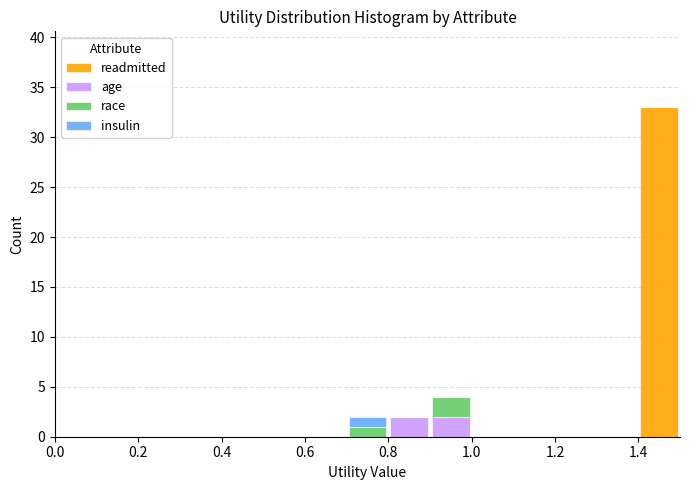

What is the total height of the stacked bar covering 0.9 to 1.0 on the x-axis? The values are not printed on the chart, so give them approximately, as read against the axis.

4